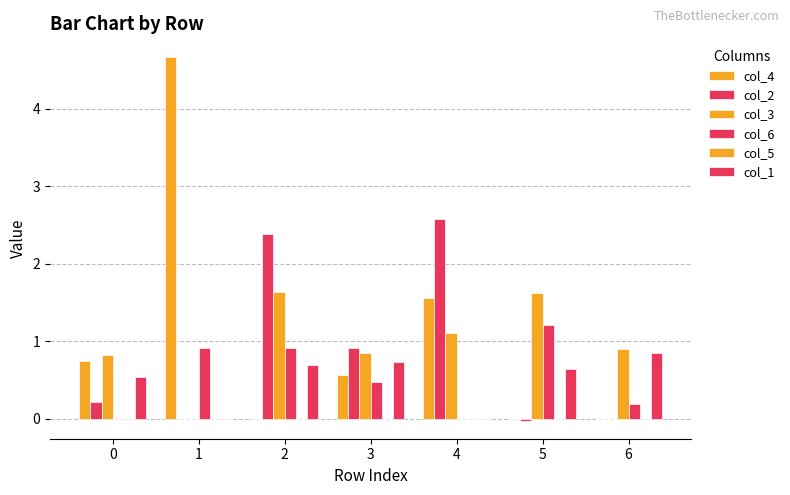

List the labels in order of col_1 value, largest first.

6, 3, 2, 5, 0, 1, 4